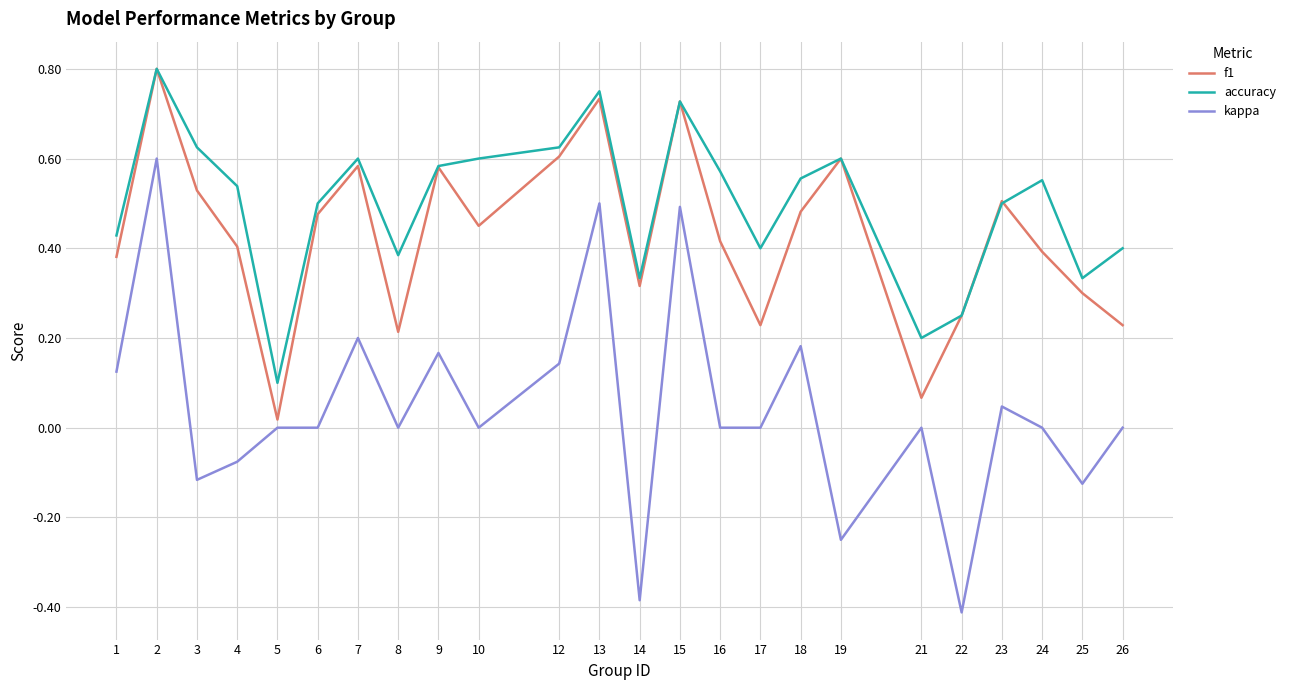

Which series has the largest total across all categories?

accuracy